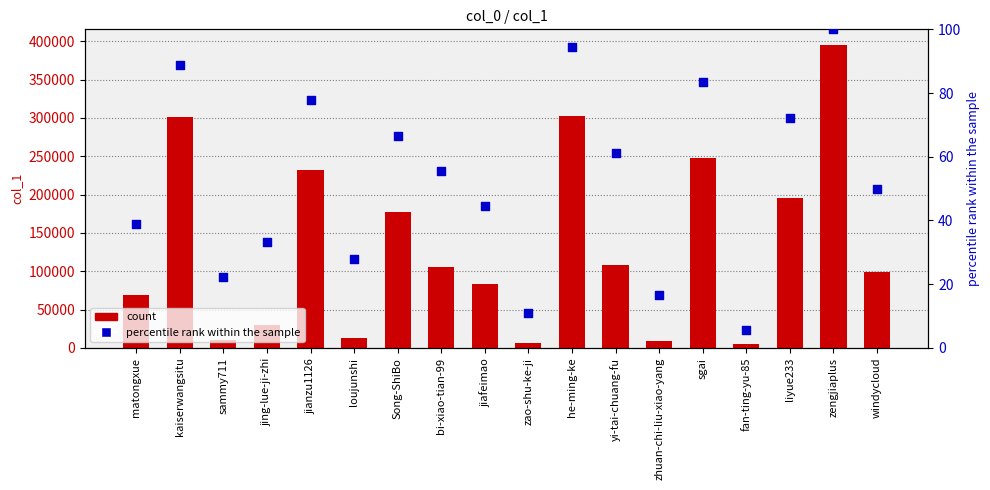

At how many categories does at least one series exceed 335902?

1